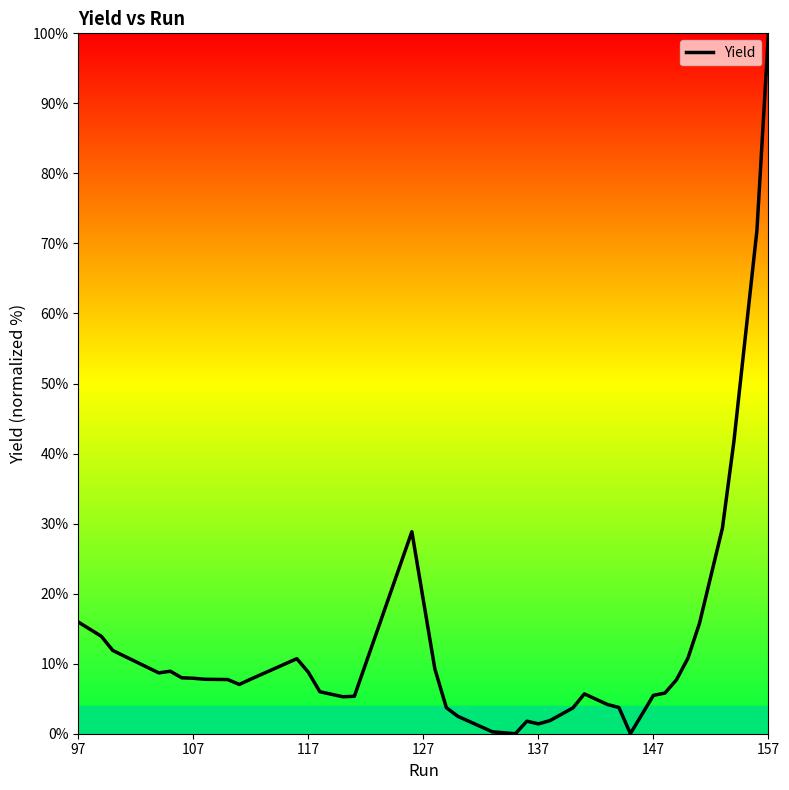

What is the difference between the maximum and minimum values?

100.0